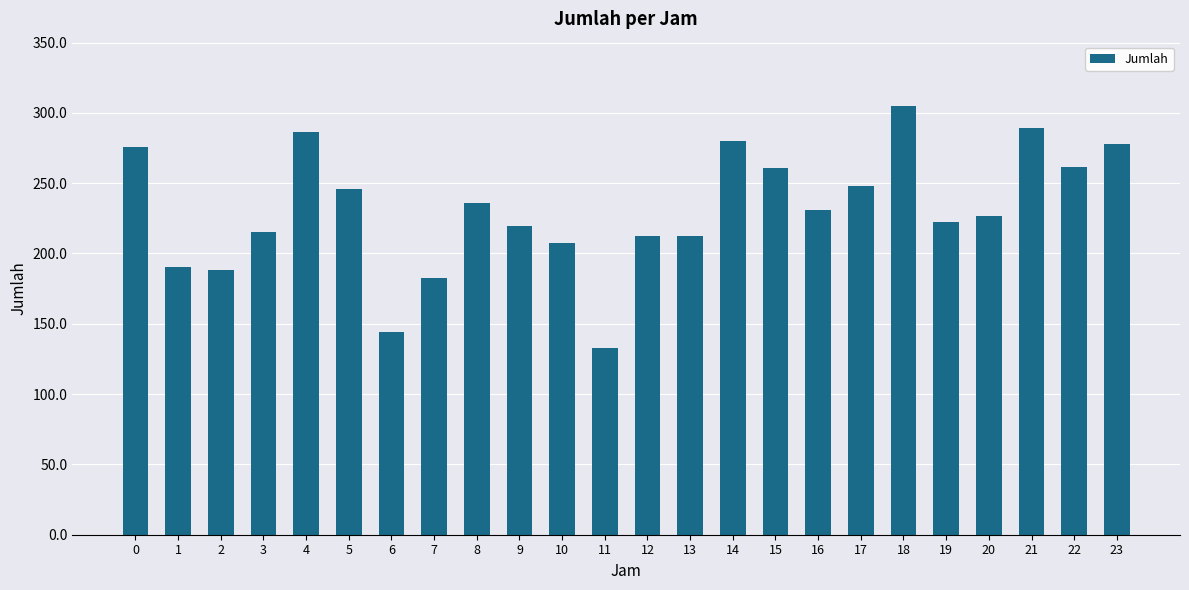

How many series are shown in this chart?

1